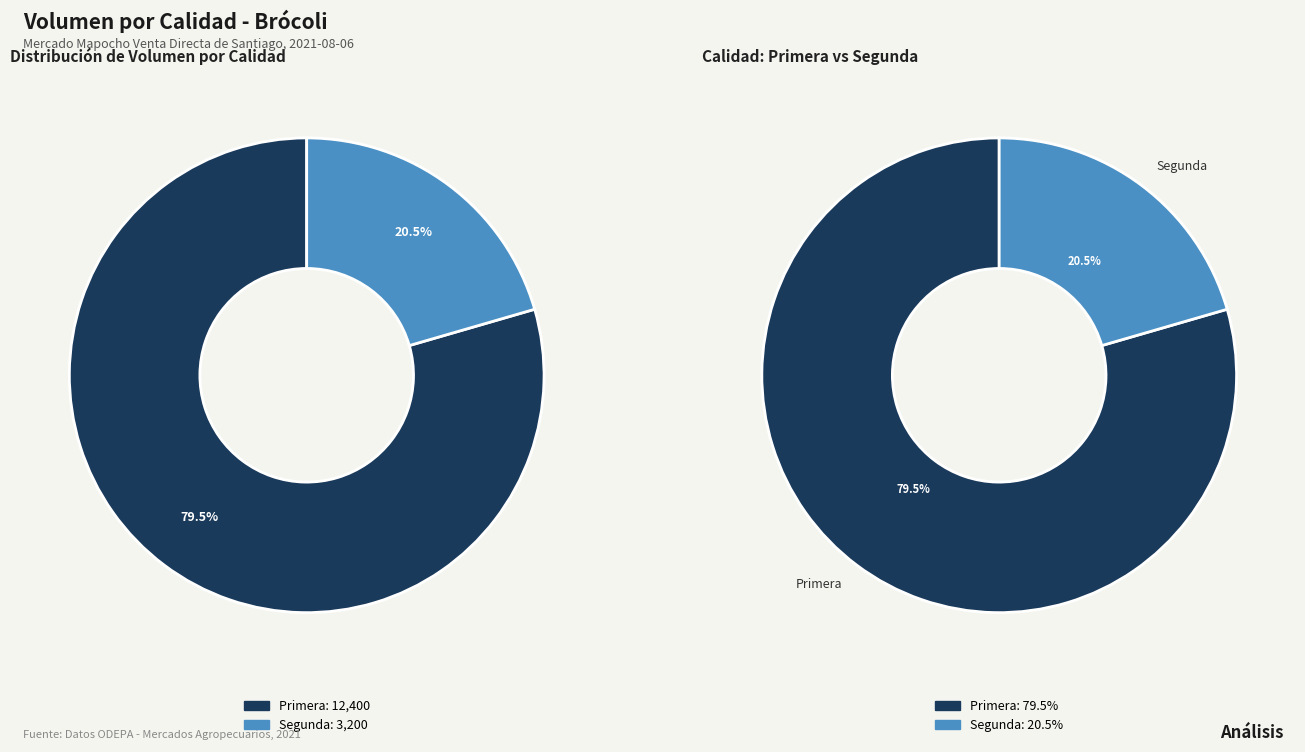

What is the smallest slice in the pie chart?

Segunda